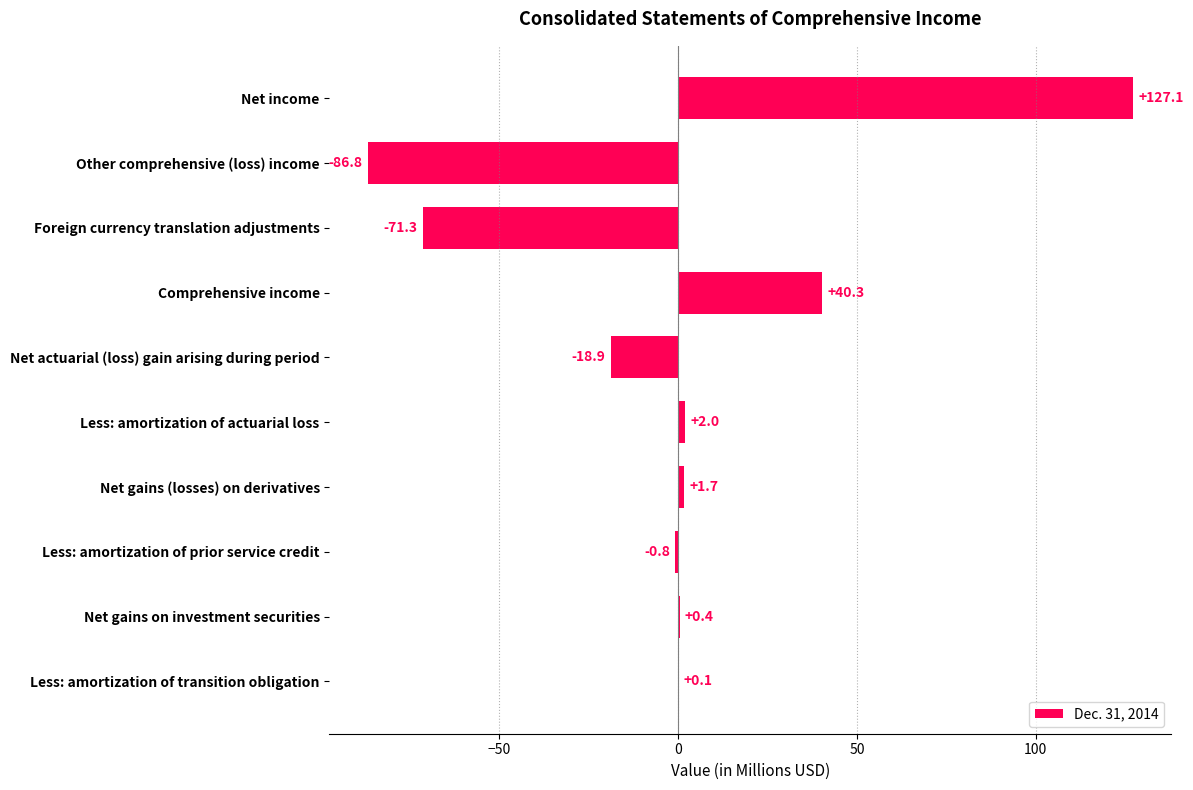

The chart shows a value of -18.9 at Net actuarial (loss) gain arising during period. True or false?

True